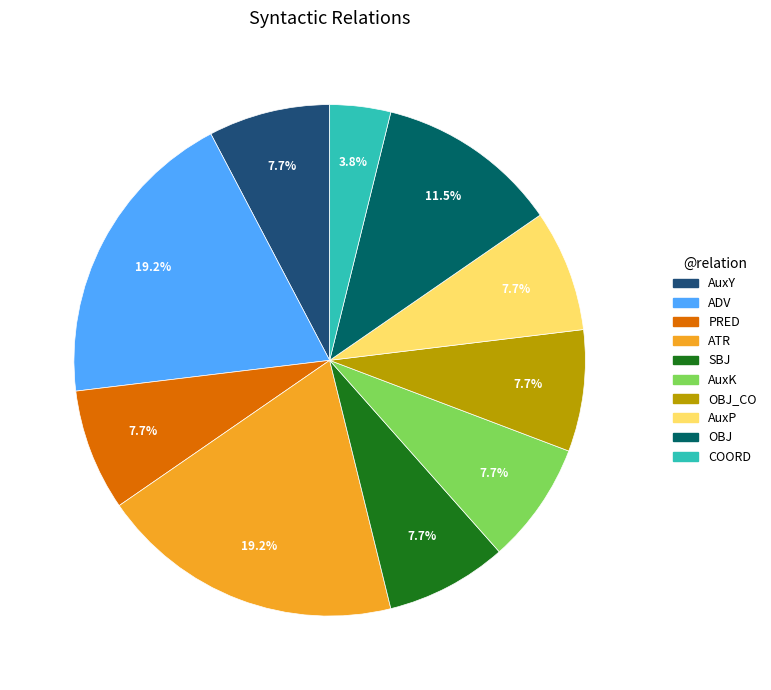

Which slice is the smallest?

COORD